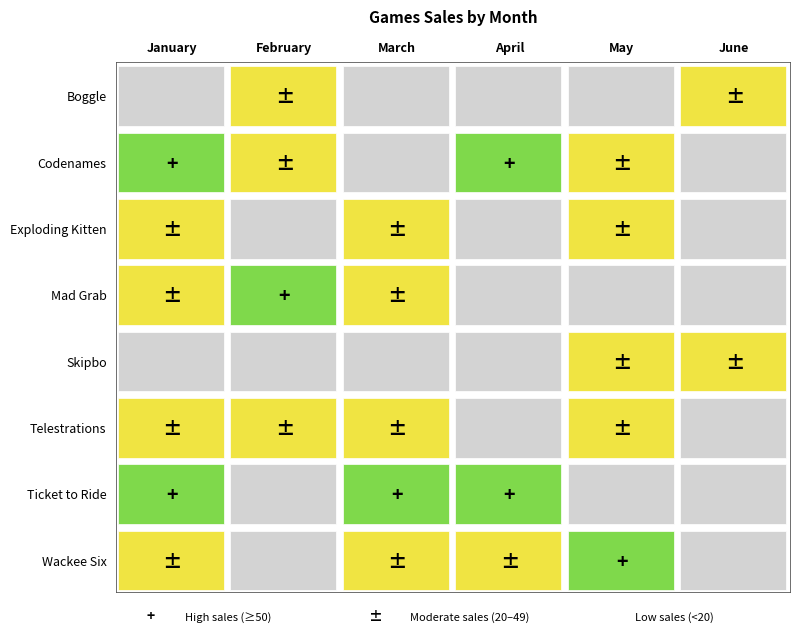

Reading right to left, what are all the values shown in this chart?

Boggle: June=24	May=17	April=17	March=17	February=25	January=11
Codenames: June=11	May=32	April=56	March=11	February=39	January=69
Exploding Kitten: June=5	May=23	April=15	March=25	February=5	January=33
Mad Grab: June=15	May=5	April=11	March=42	February=53	January=24
Skipbo: June=23	May=23	April=11	March=15	February=11	January=8
Telestrations: June=3	May=21	April=15	March=23	February=22	January=20
Ticket to Ride: June=8	May=9	April=69	March=69	February=15	January=65
Wackee Six: June=15	May=69	April=24	March=24	February=9	January=22